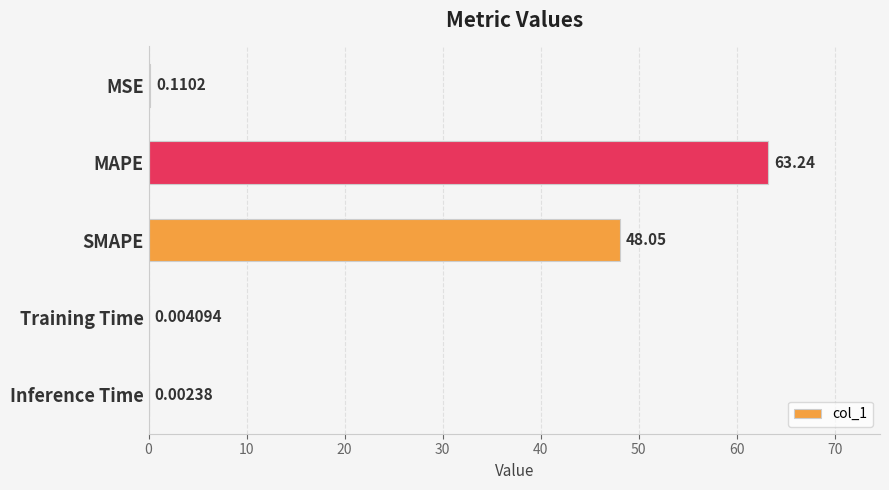

What is the sum of the values at Inference Time and MAPE?

63.2